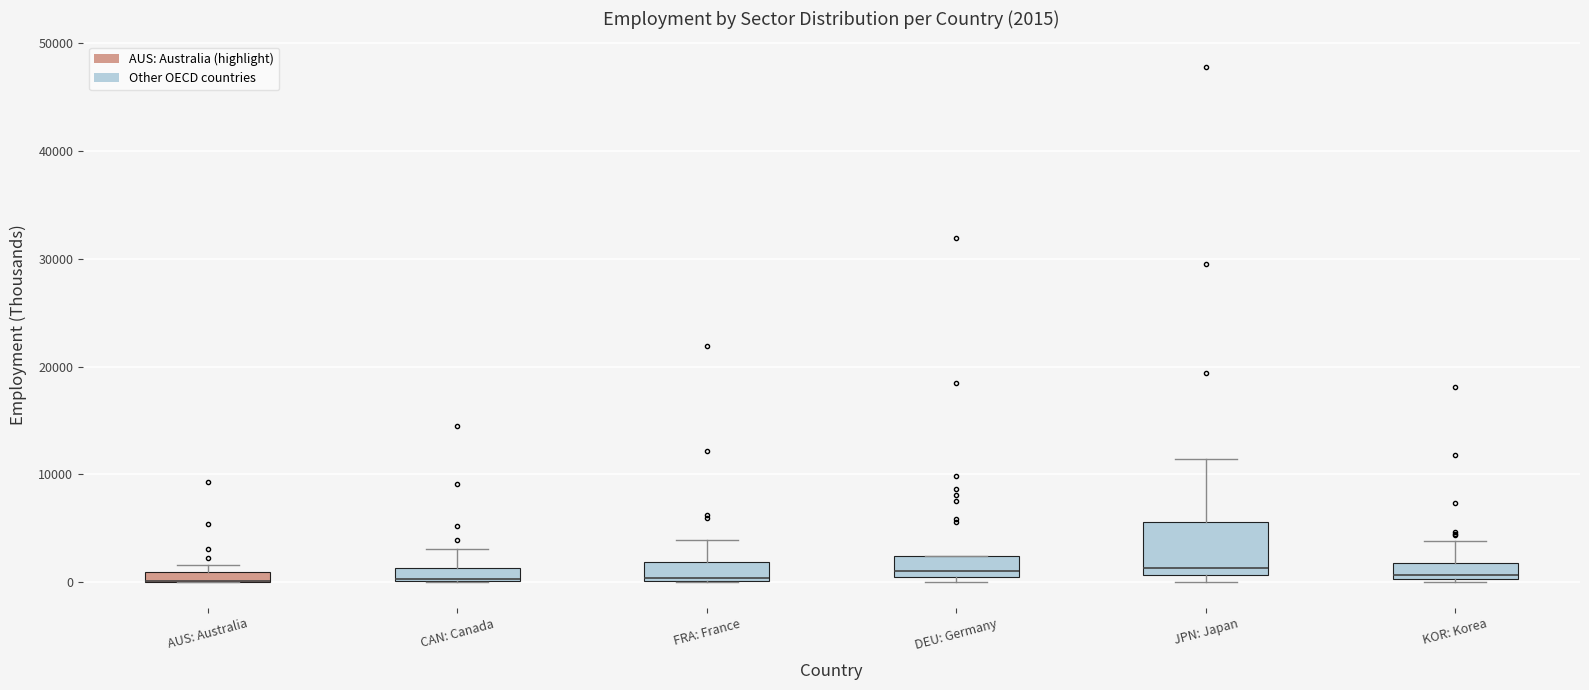

Which box is the tallest, from its lower edge to its upper edge?

JPN: Japan